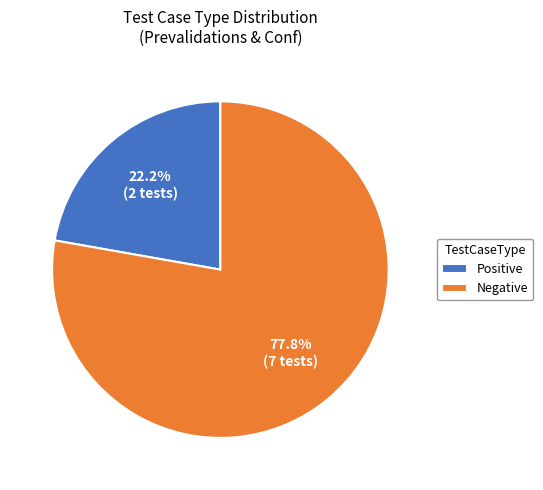

What is the total percentage of Negative and Positive?

100.0%